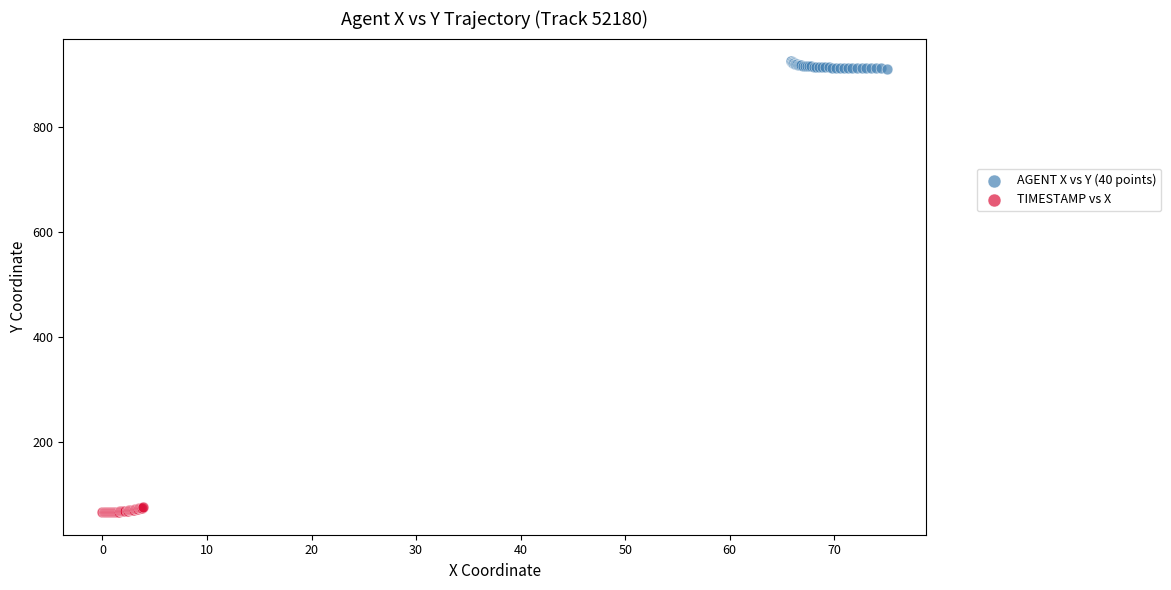

What are all the series names shown in the legend?

AGENT X vs Y (40 points), TIMESTAMP vs X